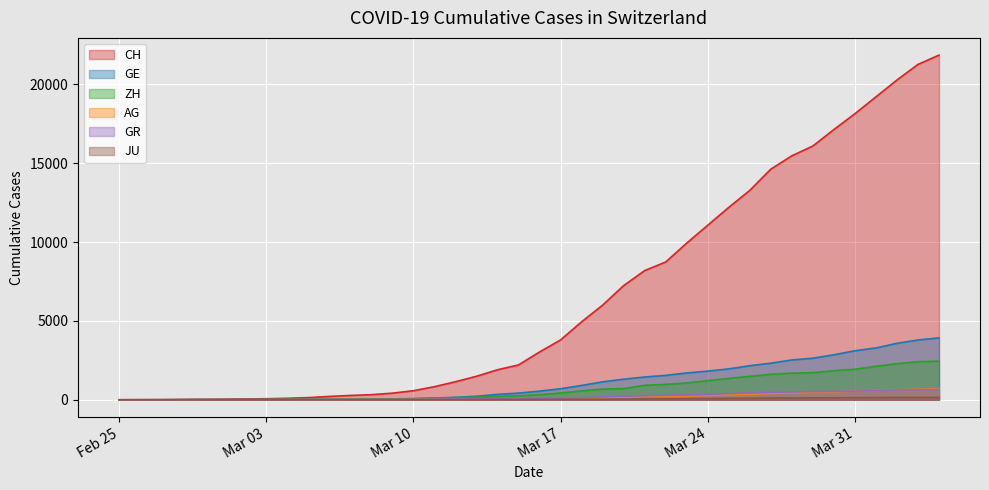

True or false: CH and GE cross at least once.

False